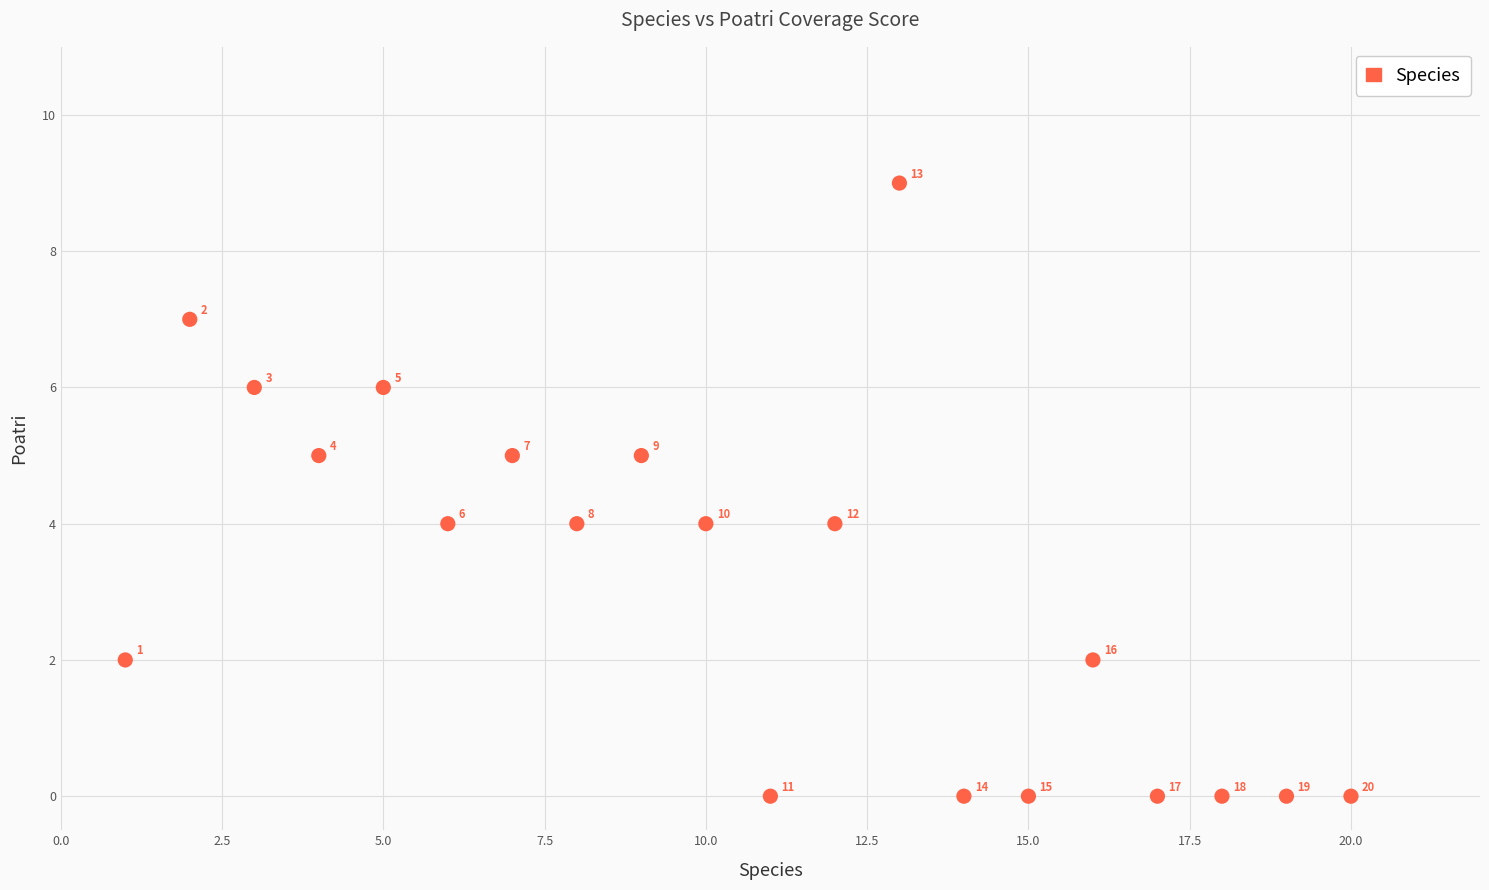

What is the range of X values (max minus min)?

19